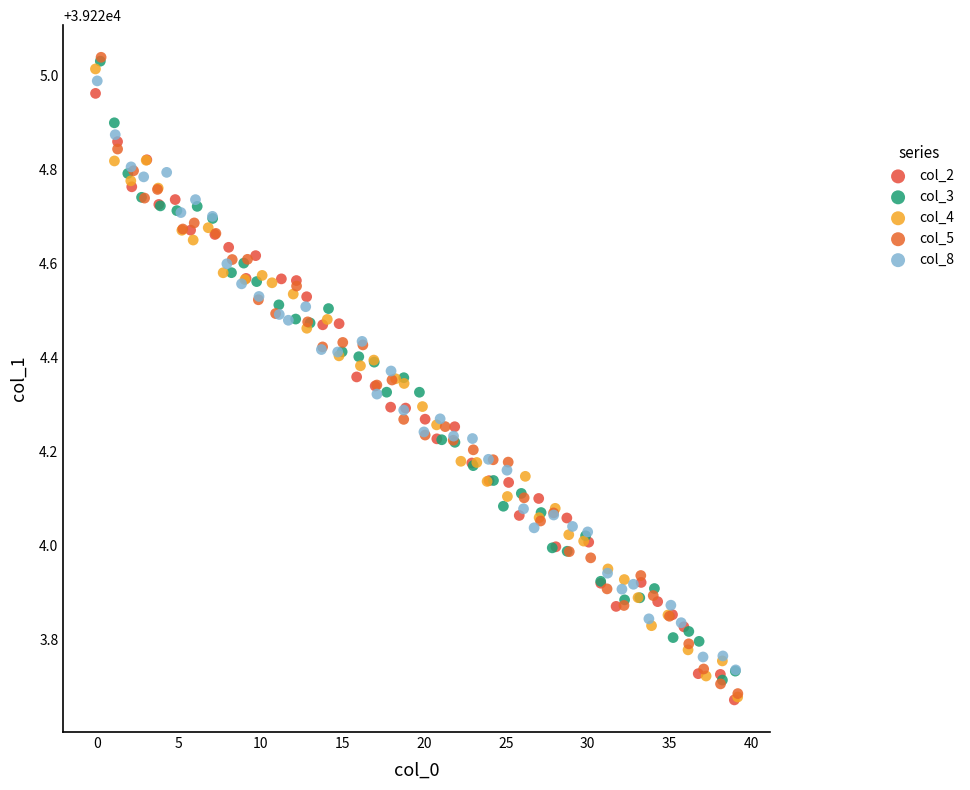

Which series has the widest spread of Y values?

col_5